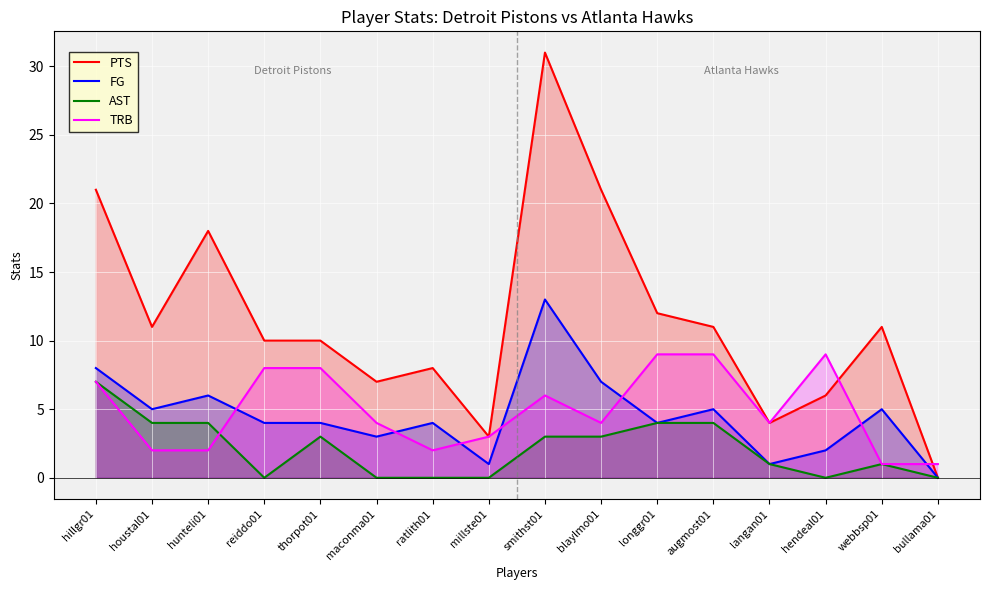

Which series changed the most between houstal01 and longgr01?

TRB